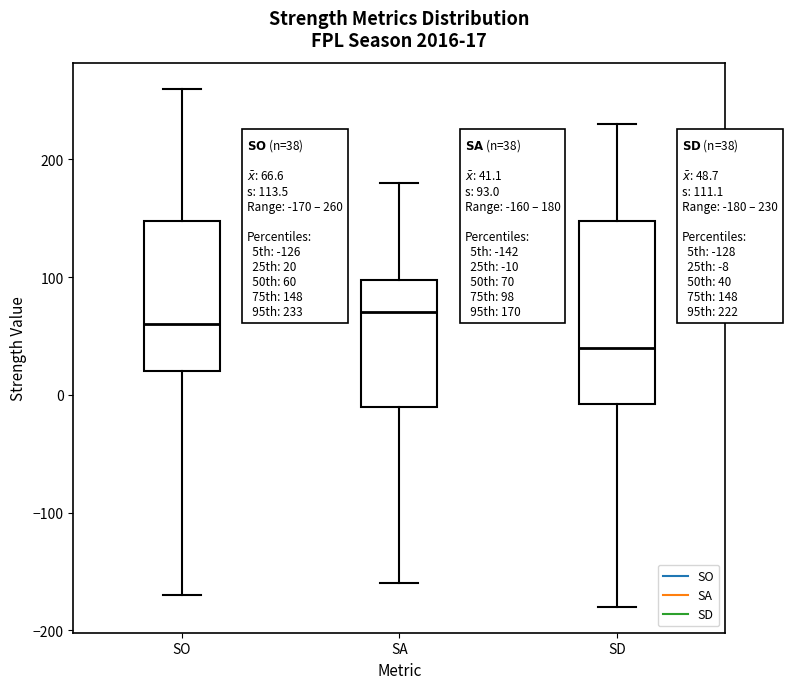

Comparing the boxes themselves (not the whiskers), which one is the tallest?

SD